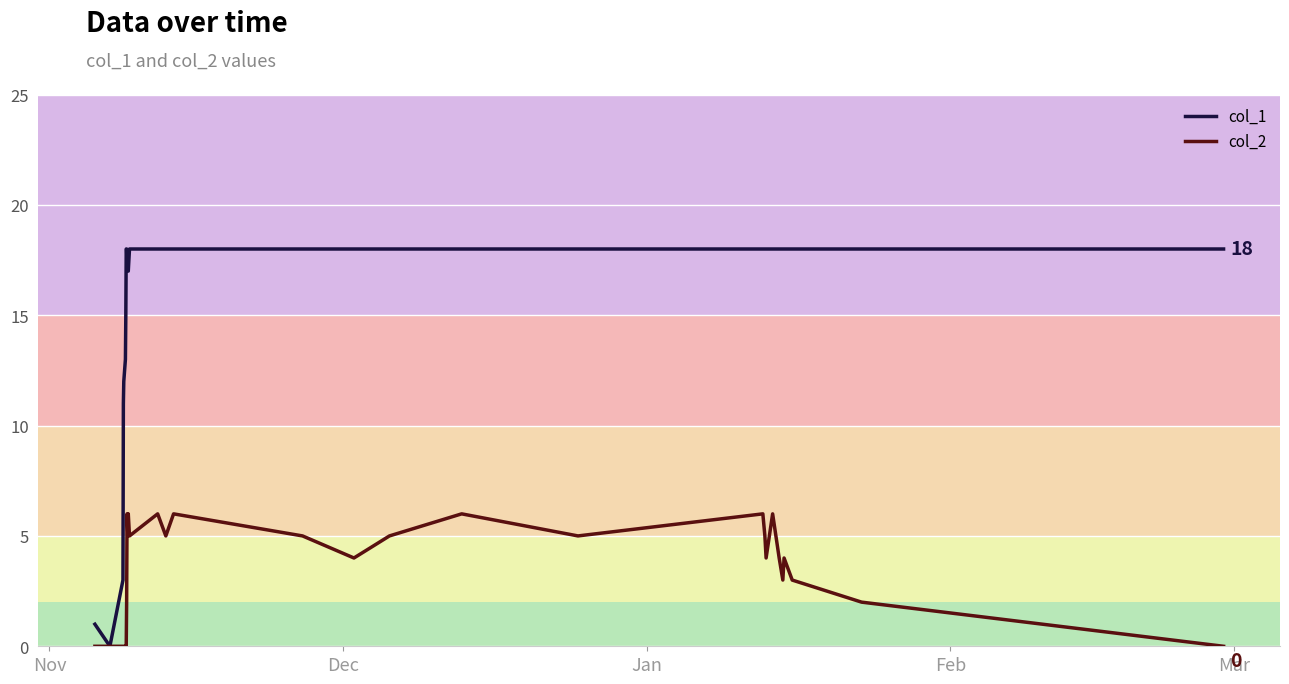

List the series in order of their peak value, highest first.

col_1, col_2